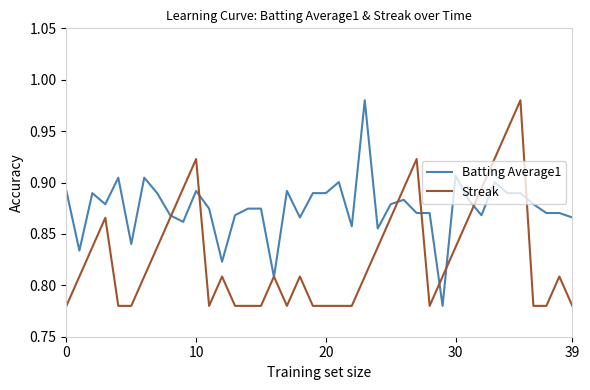

What is the difference between the maximum and minimum values in the Streak series?

0.2